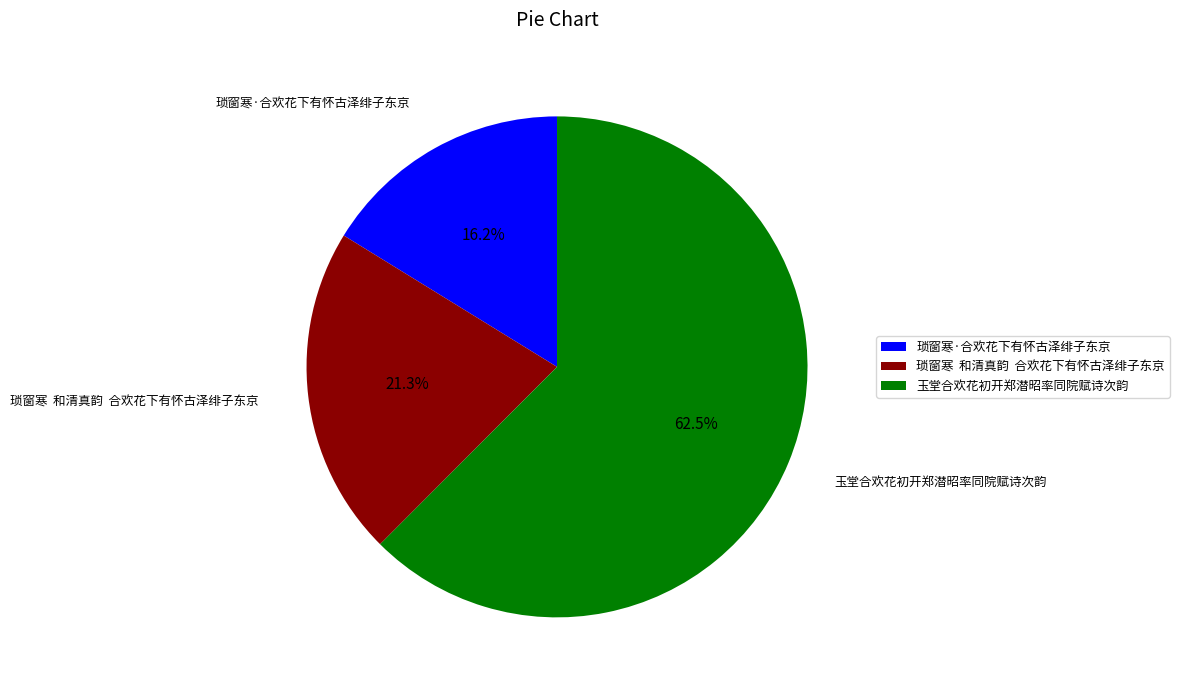

How many slices are in this pie chart?

3